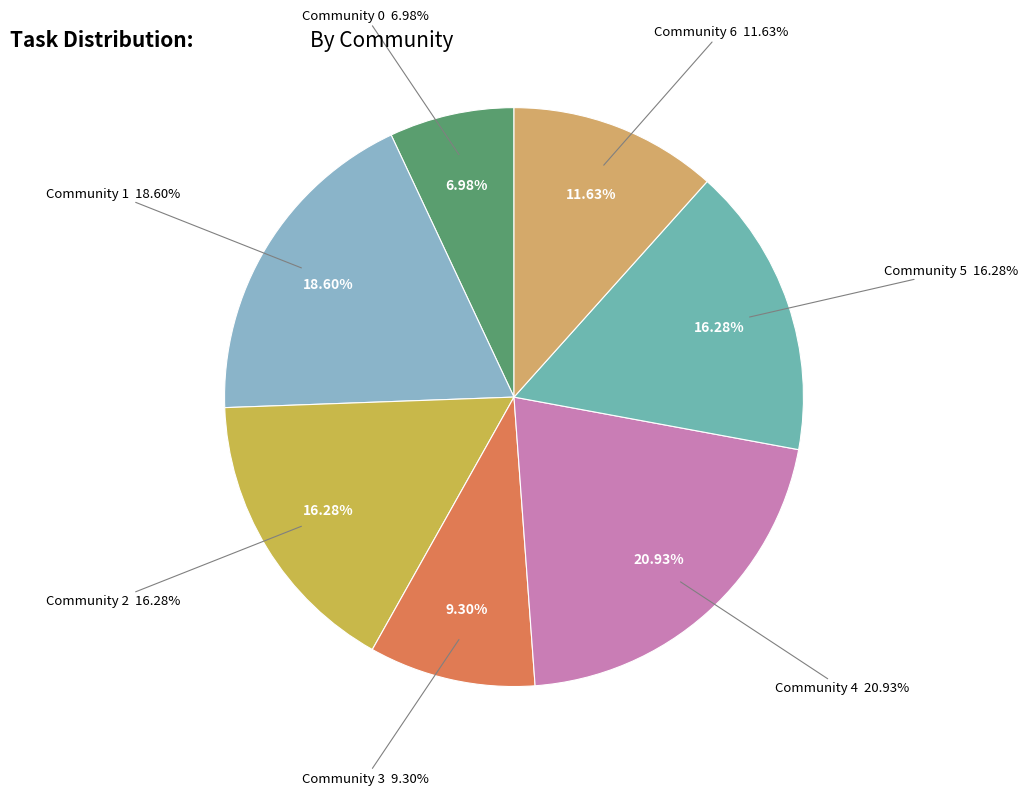

Is there a majority slice in this chart?

No